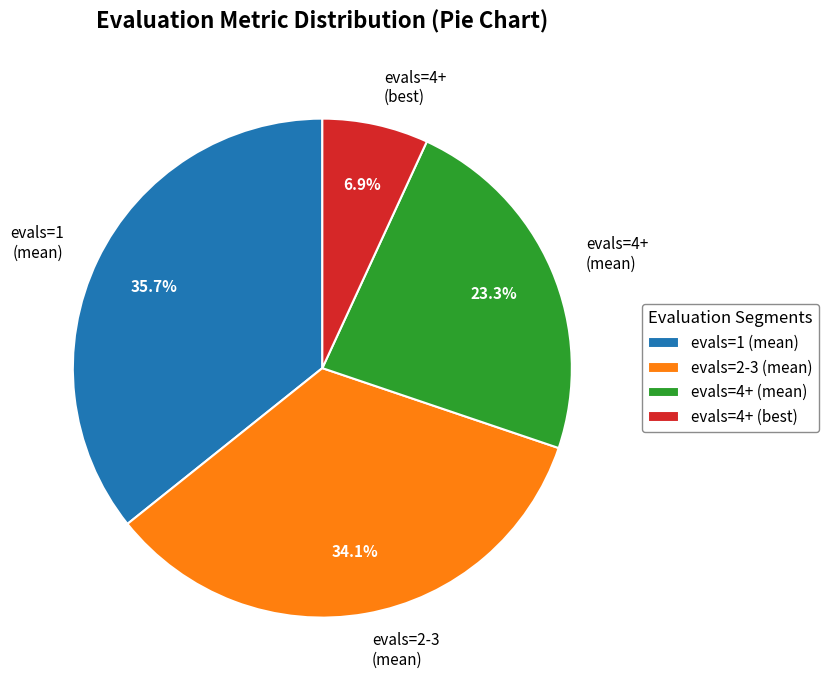

How many segments does this pie chart have?

4